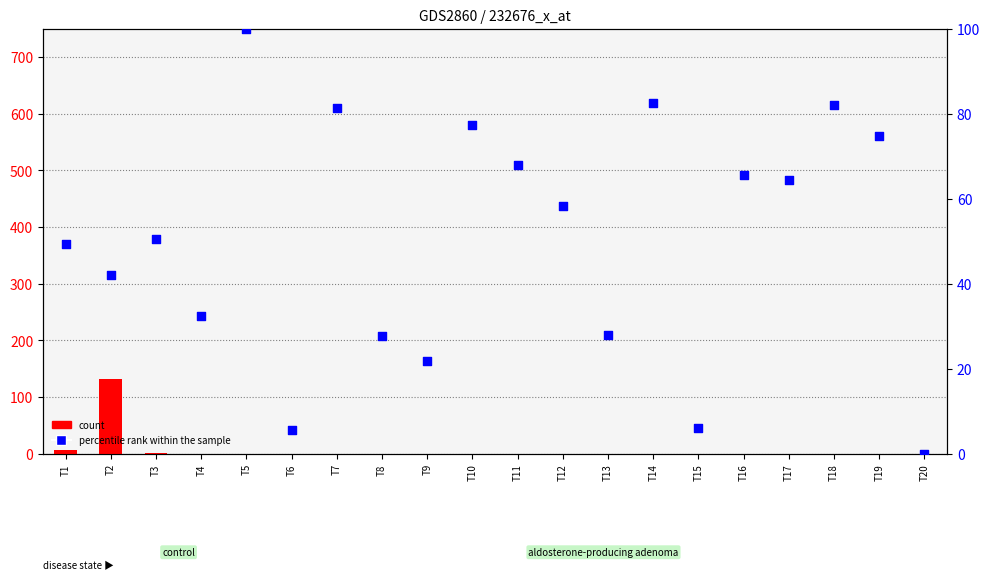

At how many categories does at least one series exceed 19?

17